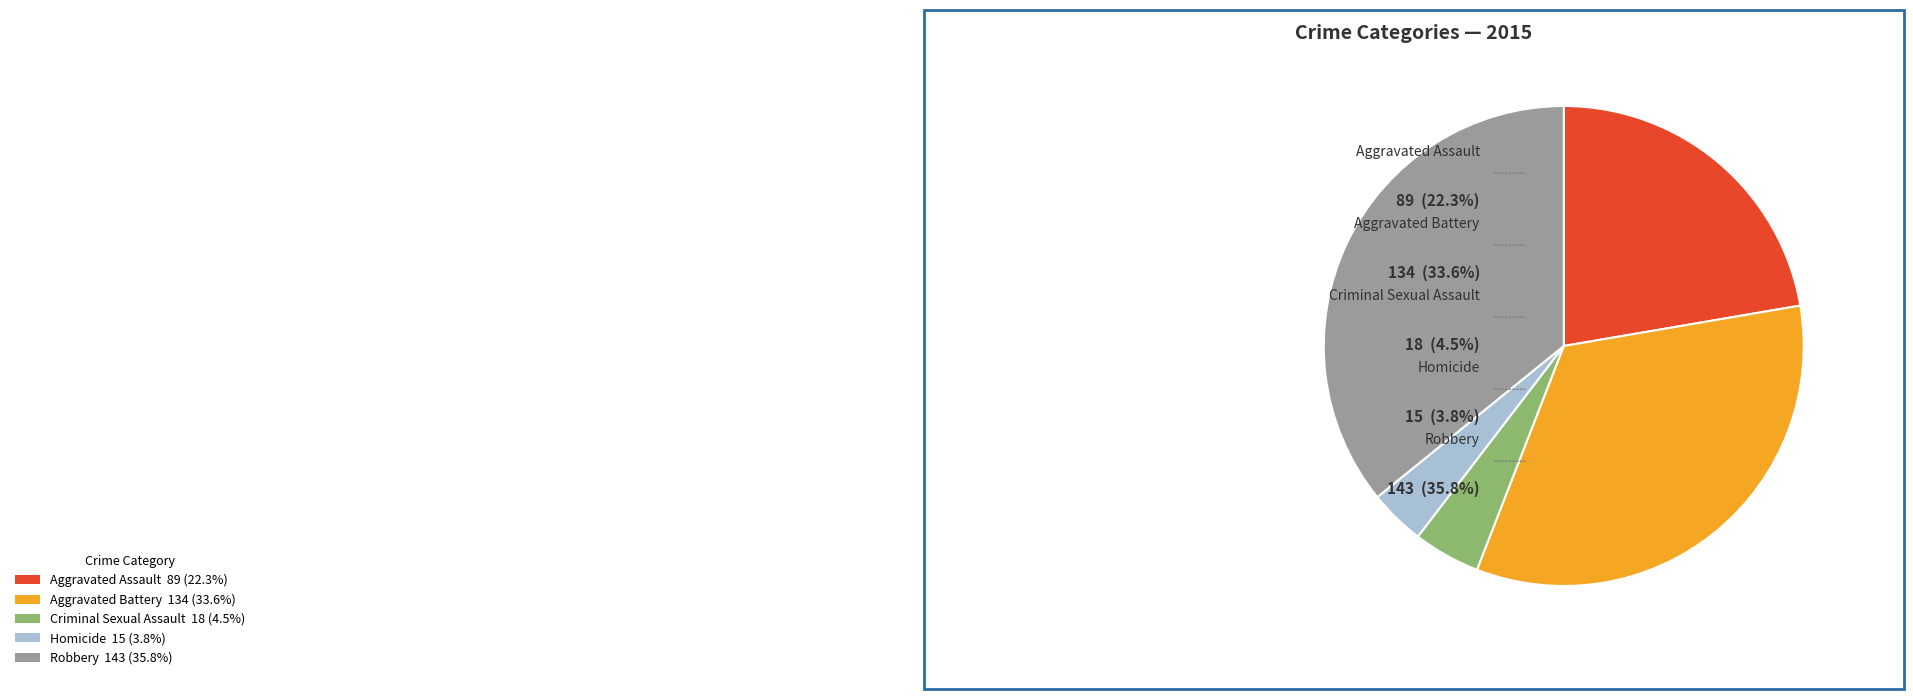

Combined, what portion of the pie is Robbery and Aggravated Assault?

58.1%